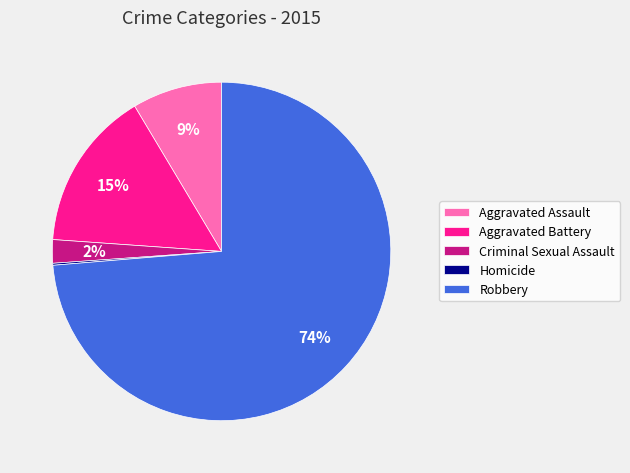

Which category has the biggest portion of the pie?

Robbery